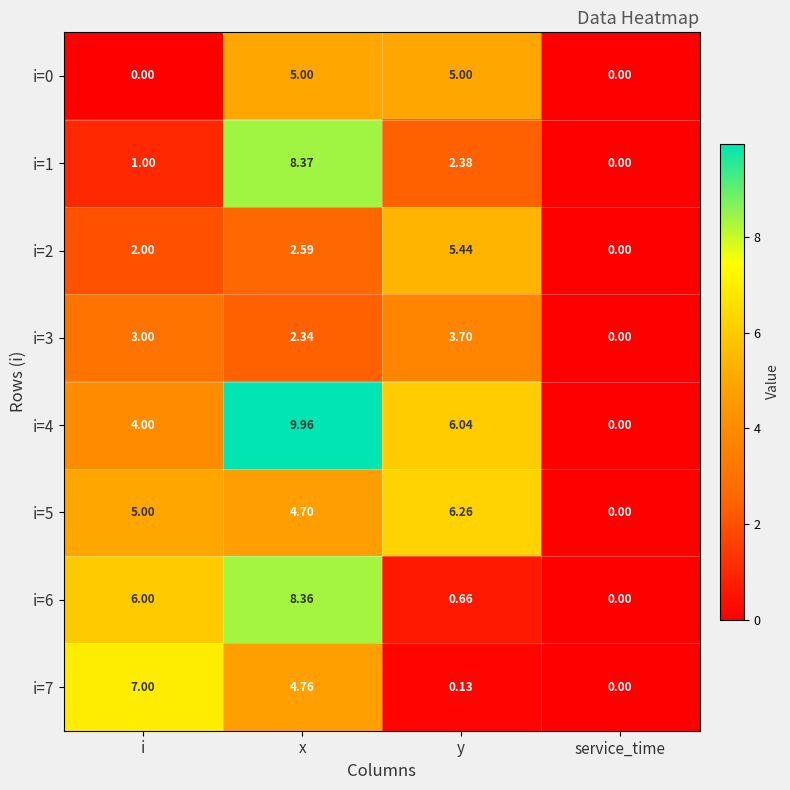

Which series has the widest spread of values?

i=4